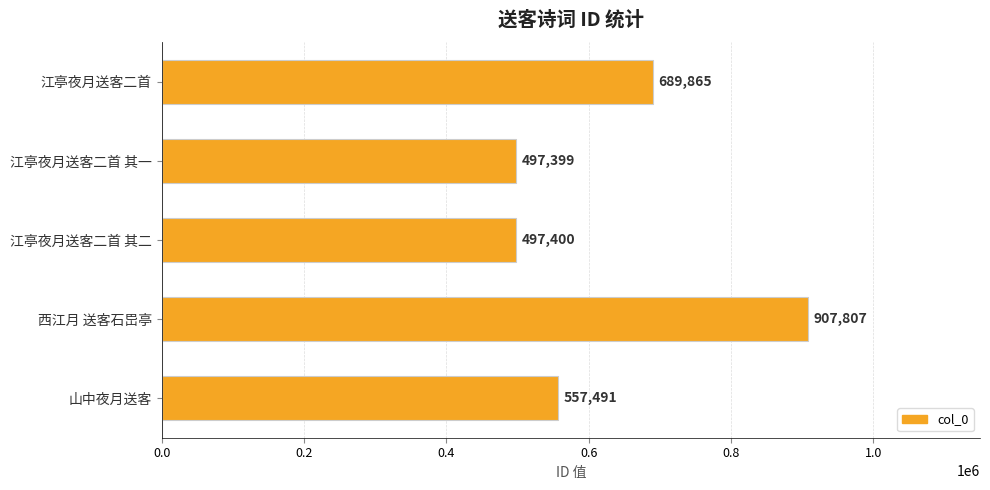

How many data points does each series have?

5